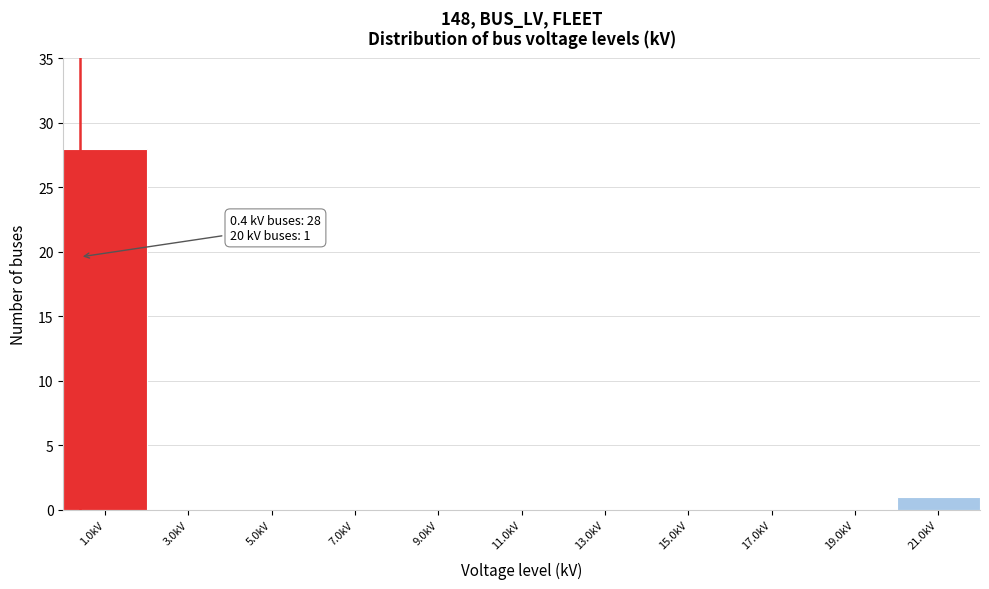

Over which range of the x-axis is the bar tallest?

0 to 2